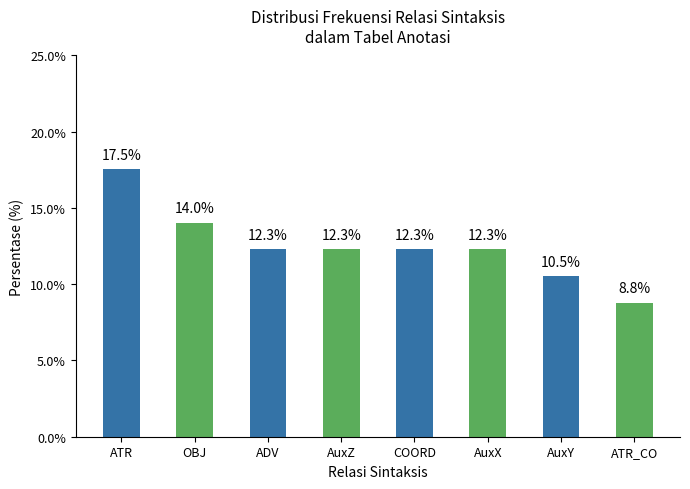

What is the approximate value at AuxZ?

12.3